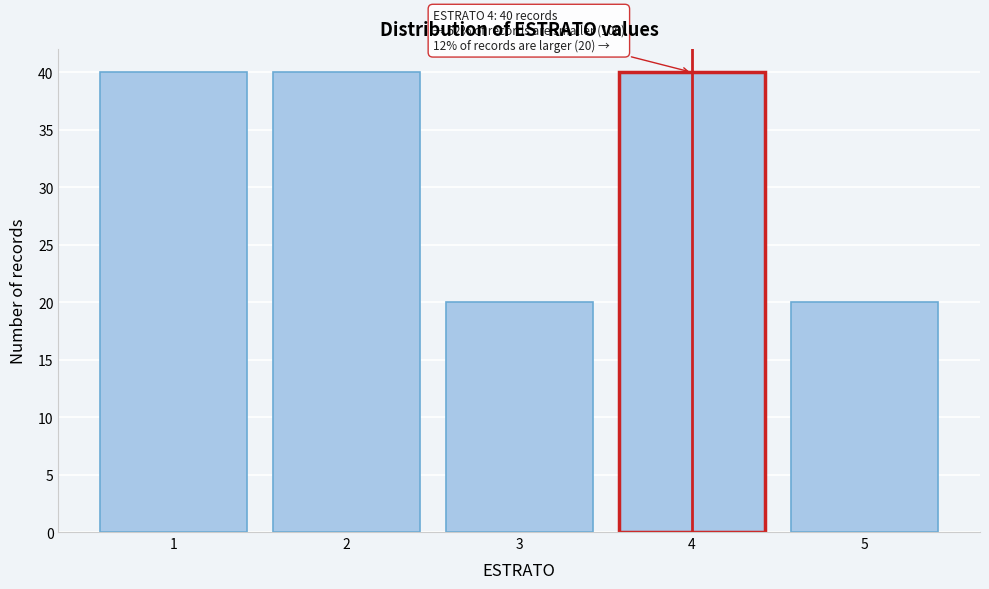

Reading left to right, list all the values displayed in this chart.

1=40	2=40	3=20	4=40	5=20